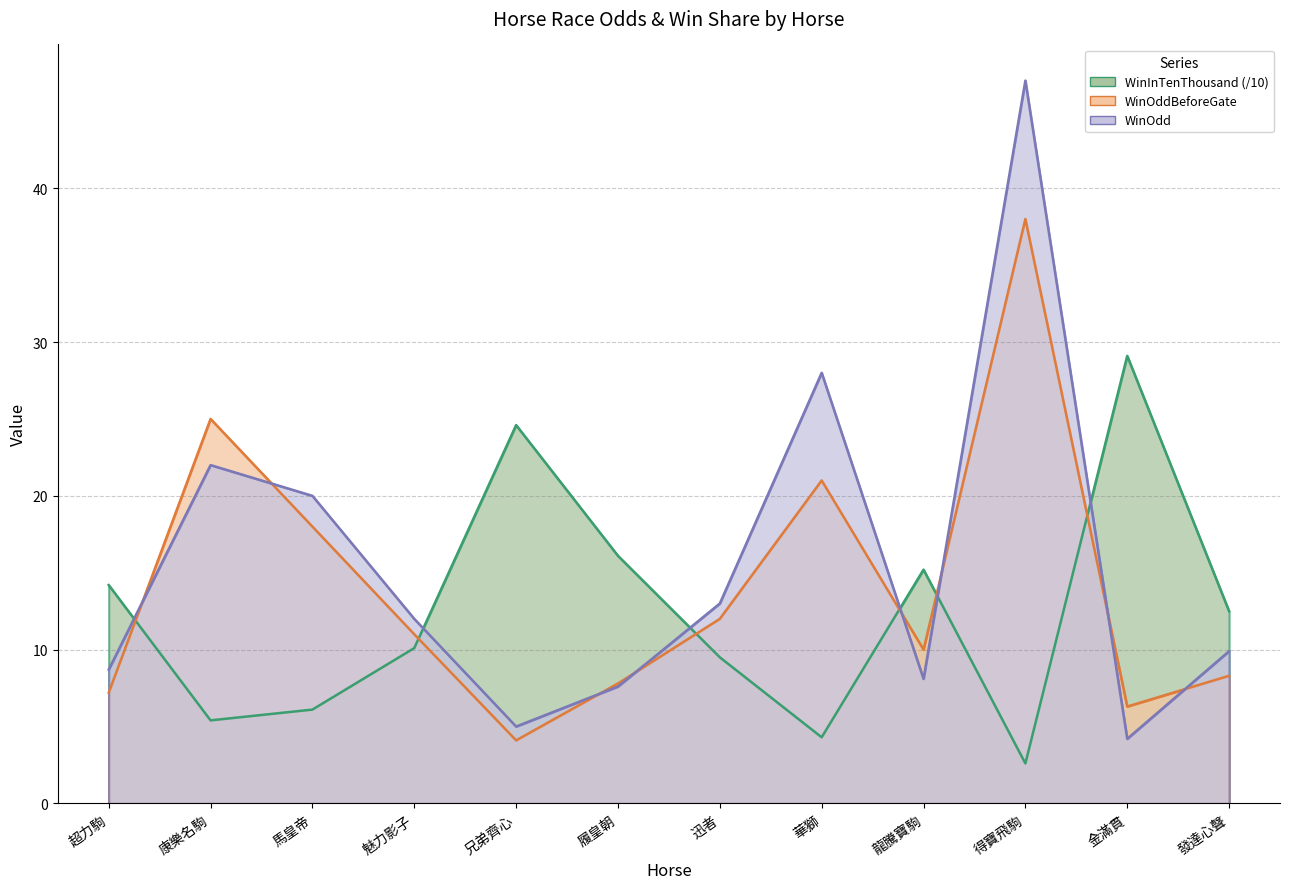

What position from the left is 迅者?

7